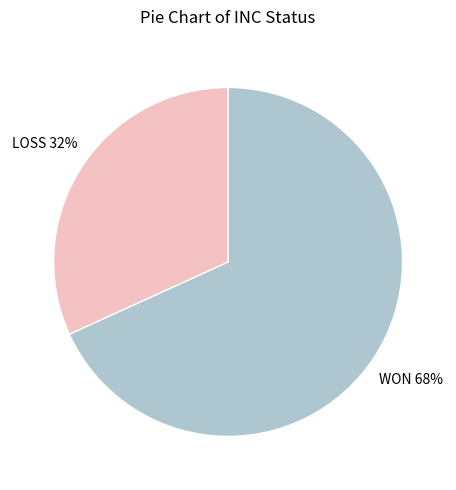

What percentage is the WON slice, to the nearest percent?

68%